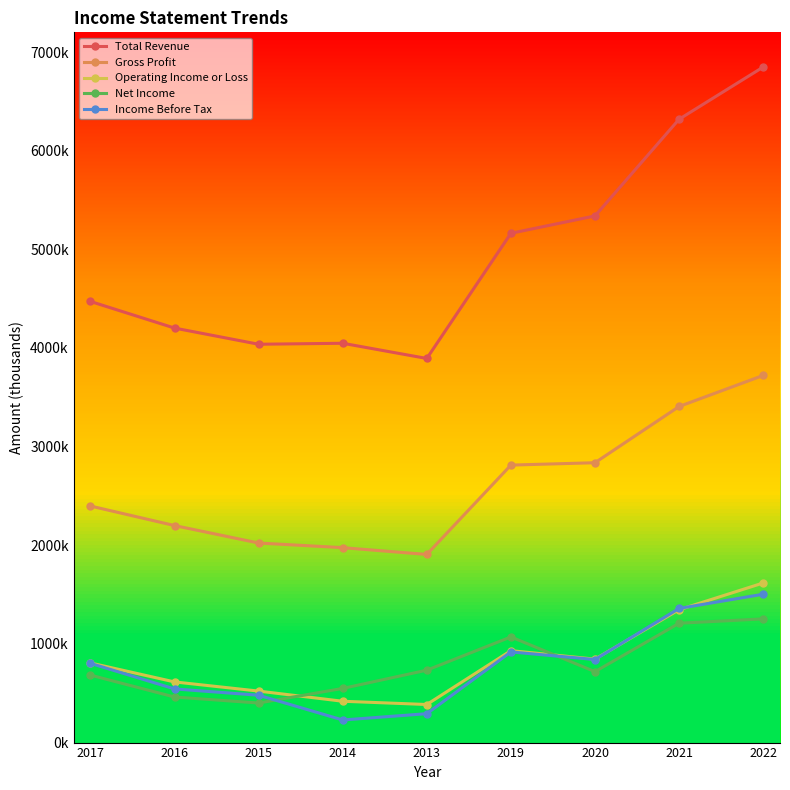

Does the chart have visible grid lines?

No